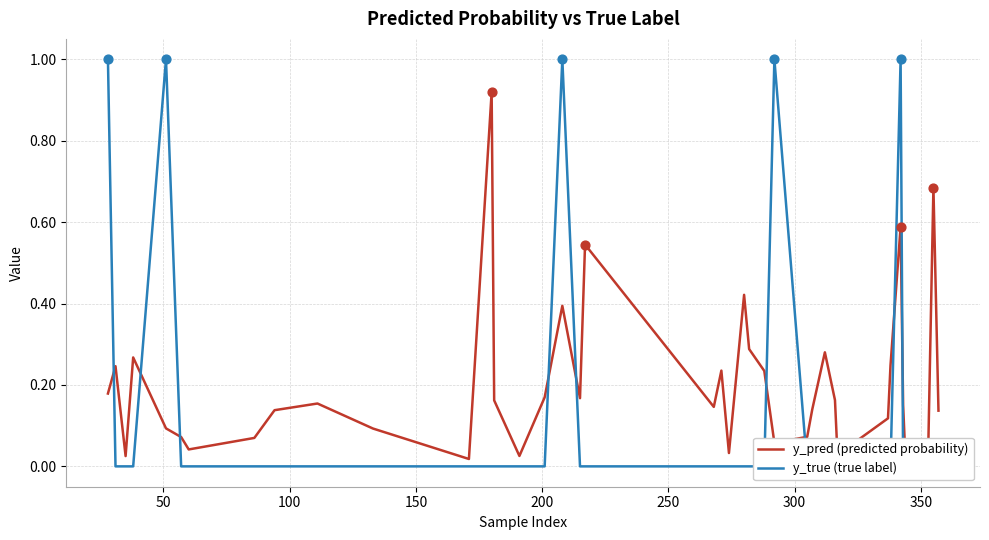

Which series has the largest Y range (max minus min)?

y_true (true label)